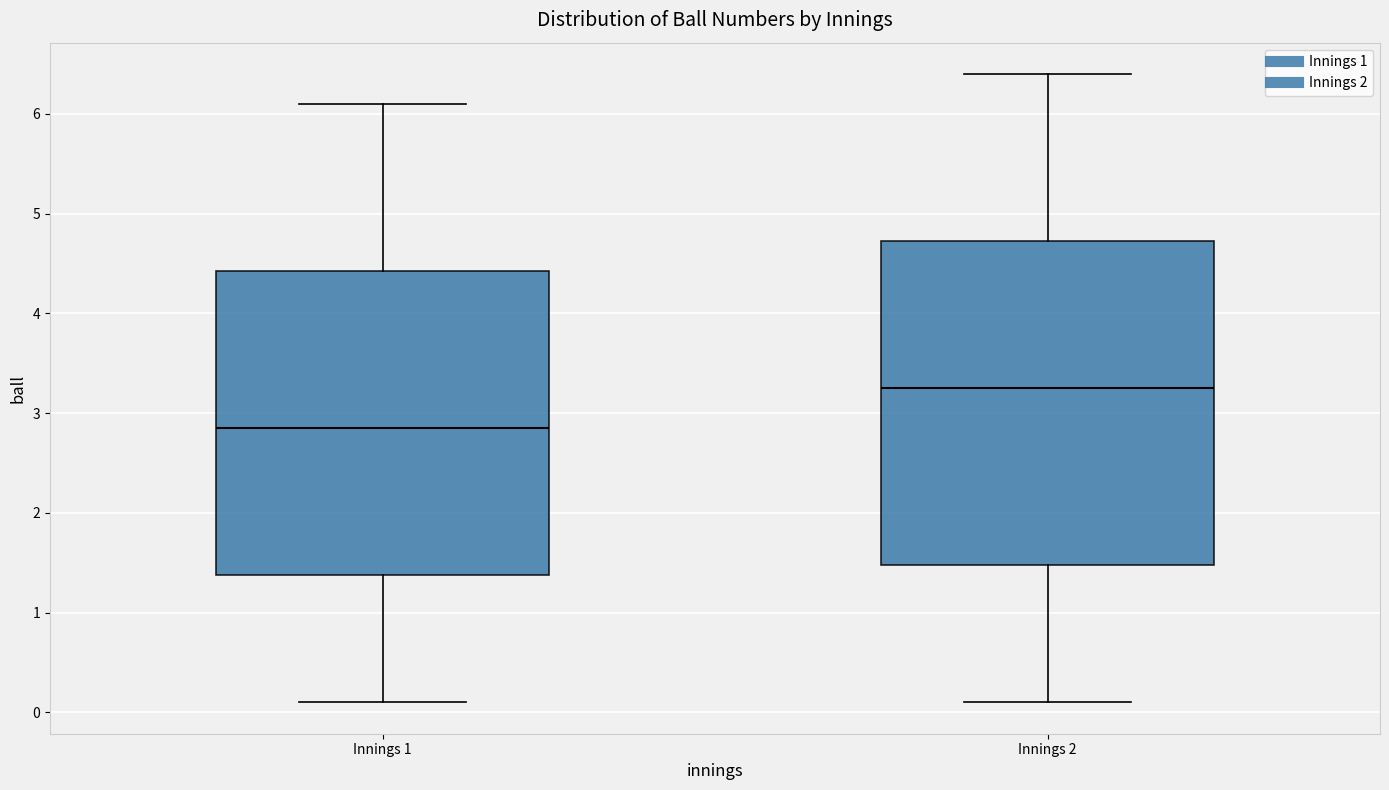

Which box's median line is the highest?

Innings 2